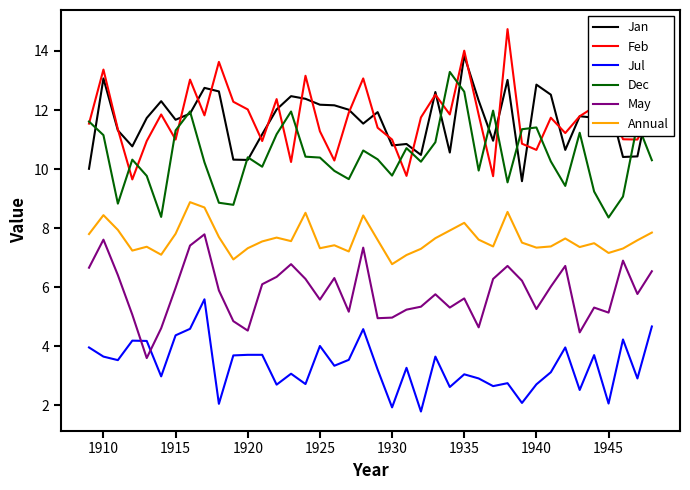

True or false: Dec and May intersect in this chart.

False